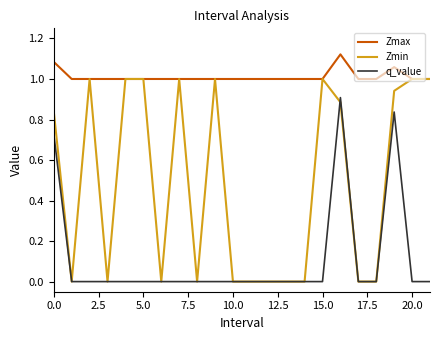

True or false: q_value and Zmax intersect in this chart.

False